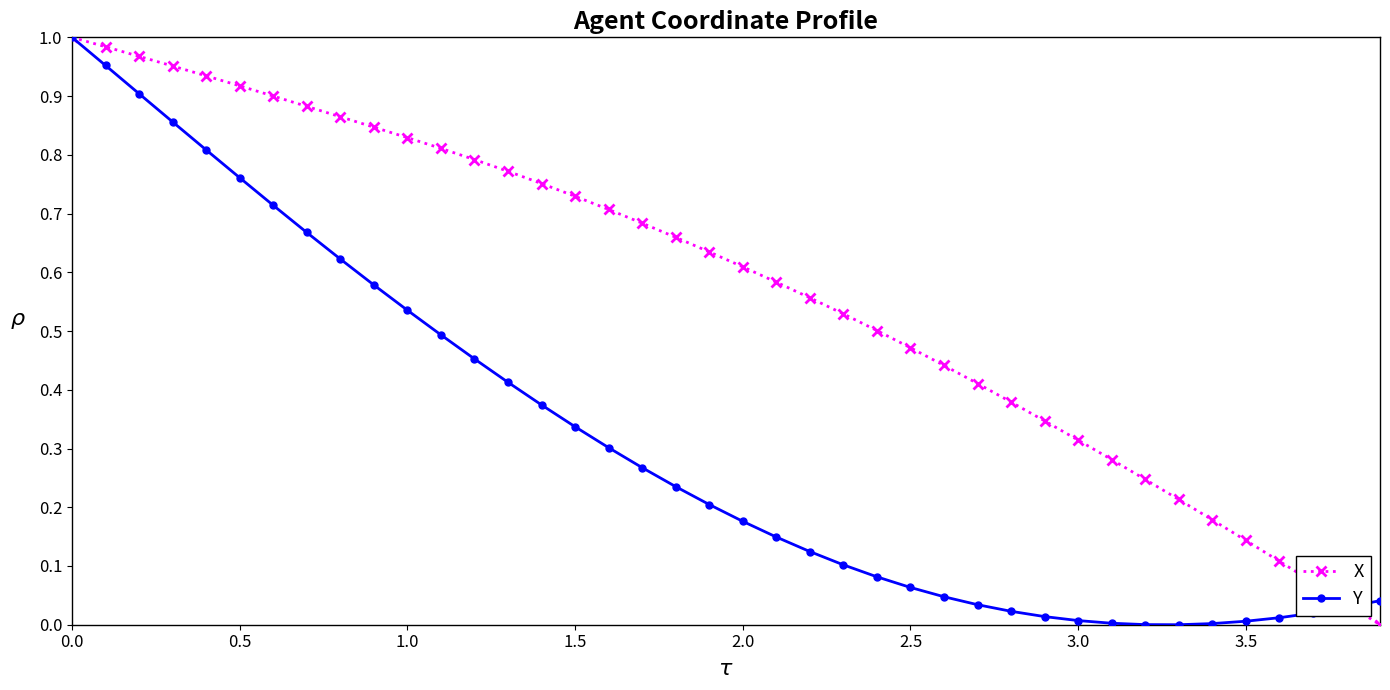

Which series has the largest total across all categories?

X